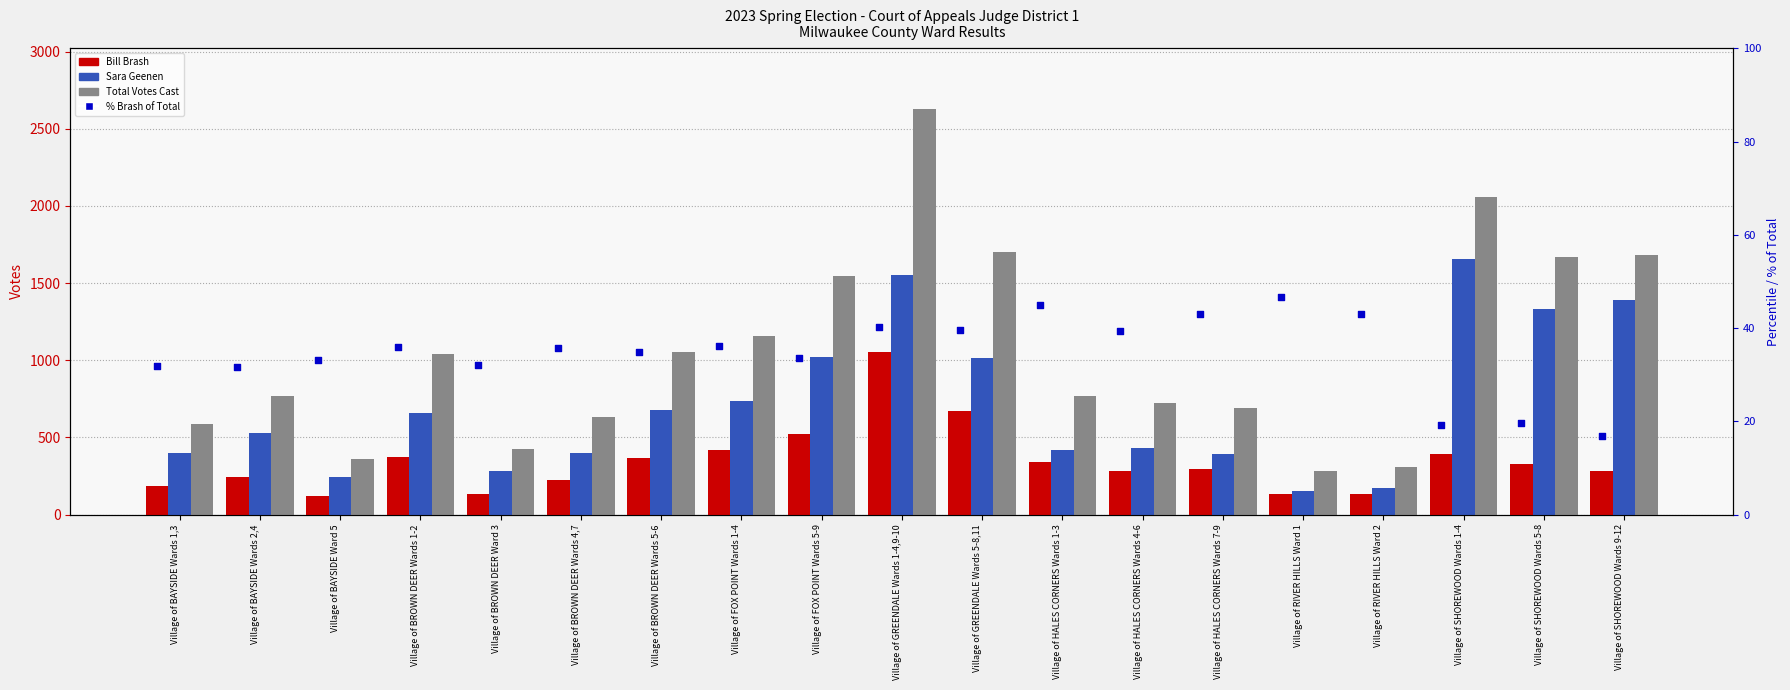

Which series reaches the maximum Y coordinate?

Total Votes Cast